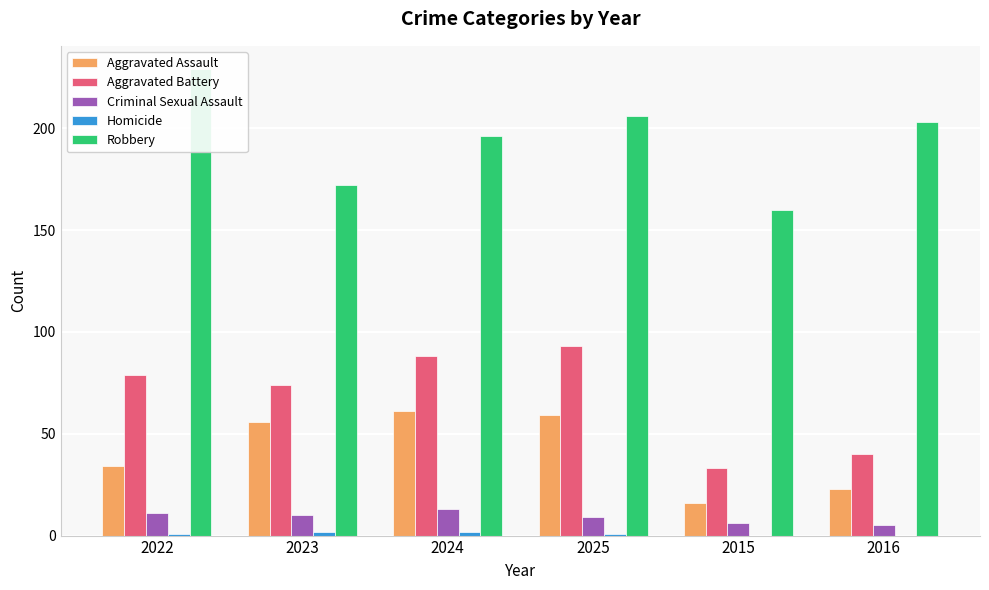

What value does the Aggravated Battery series have at 2024?

88